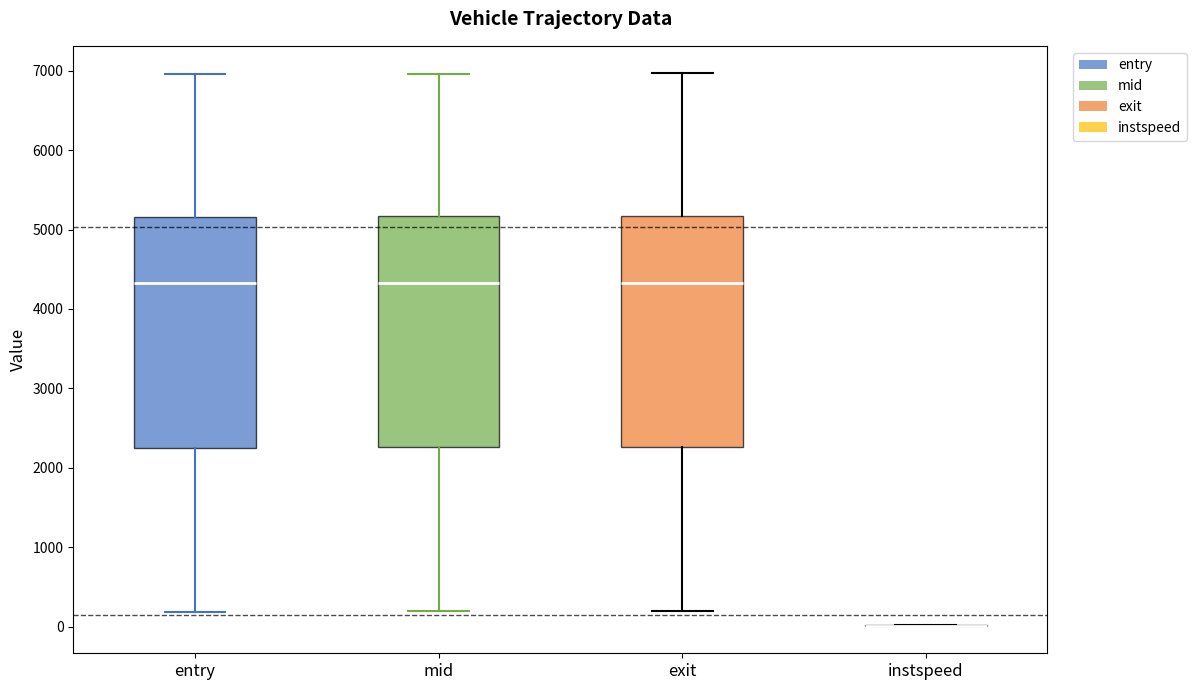

Where does the median line of the box for exit sit on the y-axis? The values are not printed on the chart, so give them approximately, as read against the axis.

4300